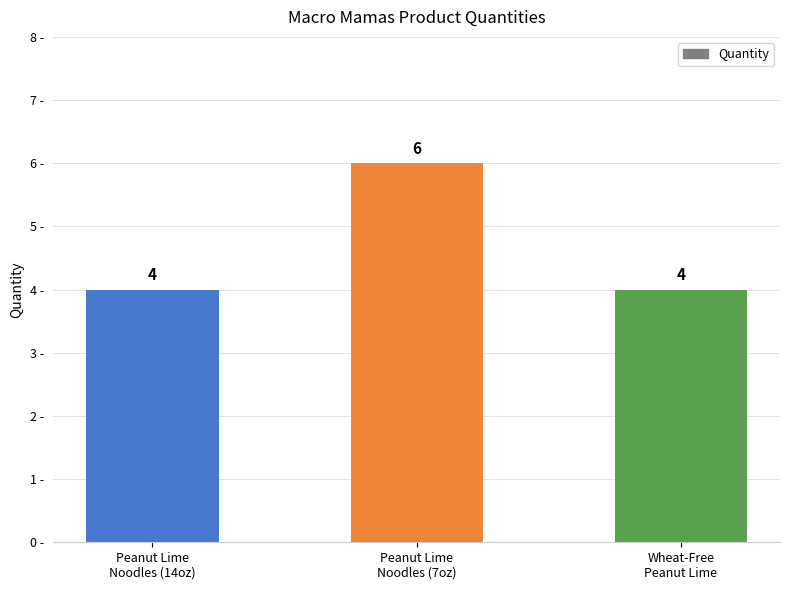

What is the greatest value displayed?

6